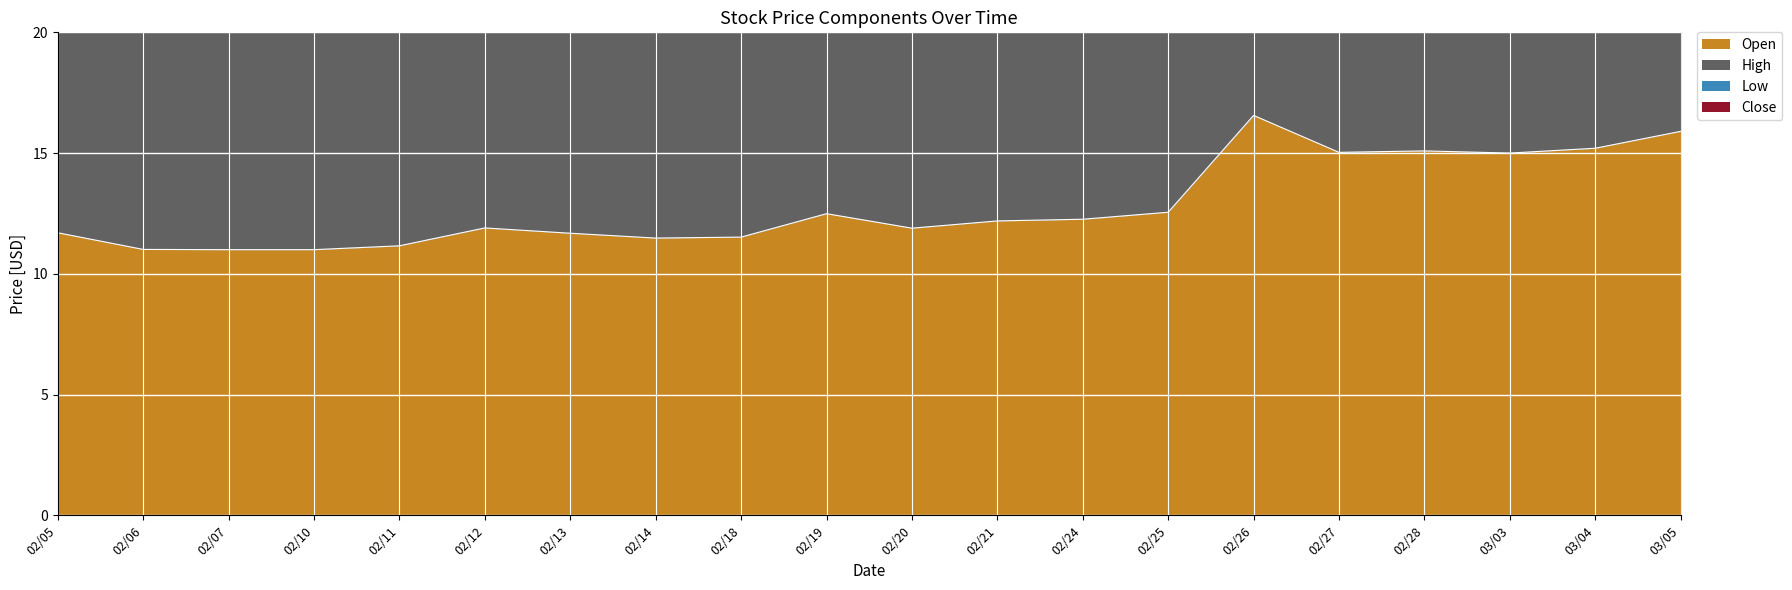

What is the difference between the highest and lowest values at 02/11?

33.9